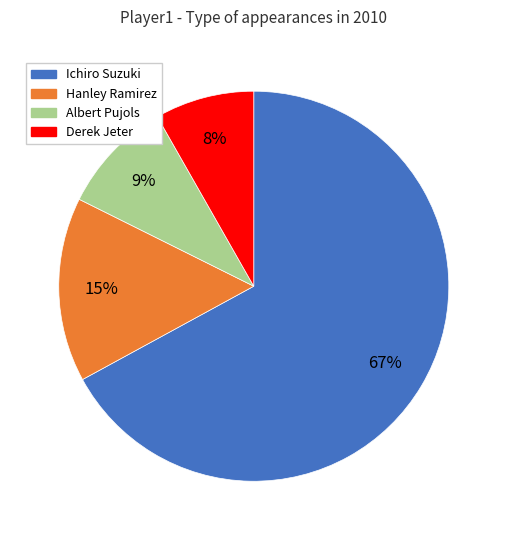

Which slice is the smallest?

Derek Jeter